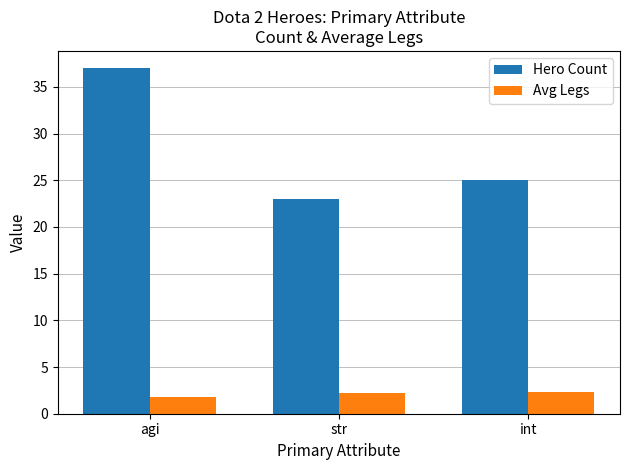

Does the chart contain stacked bars?

No